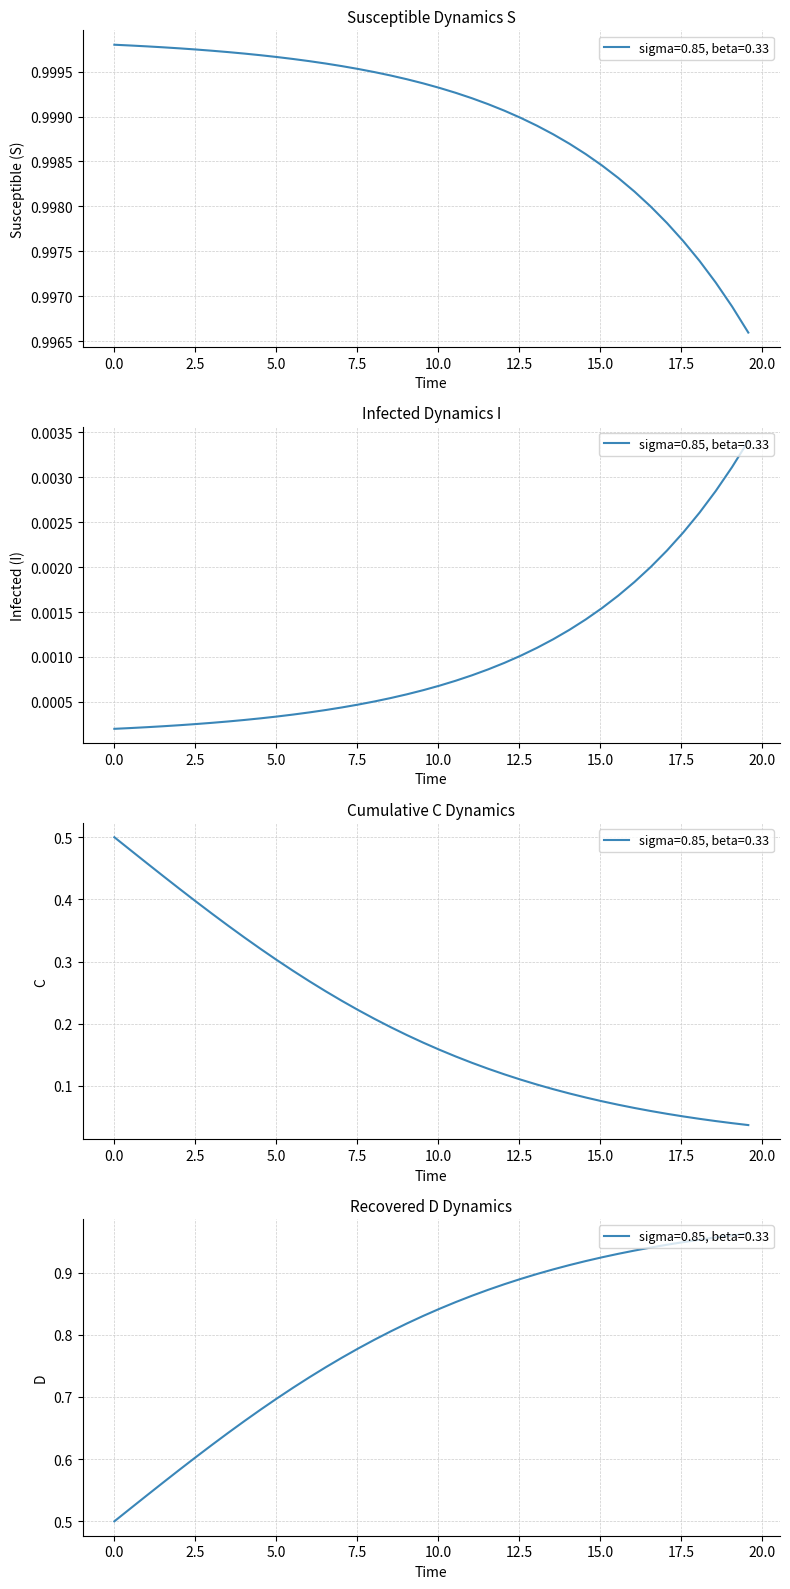

Is it true that I equals 0.0 at 0.0?

False